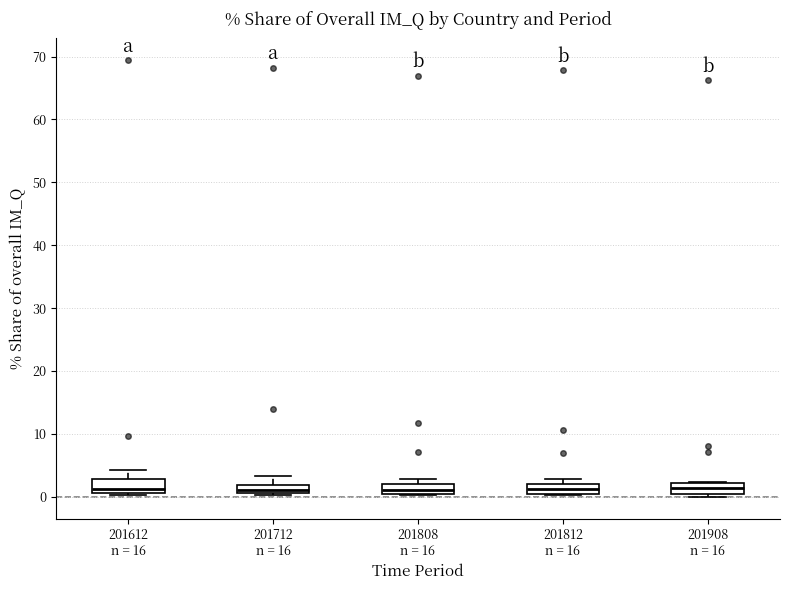

Where is the lower edge of the box for 201612 n = 16 on the y-axis? The values are not printed on the chart, so give them approximately, as read against the axis.

1